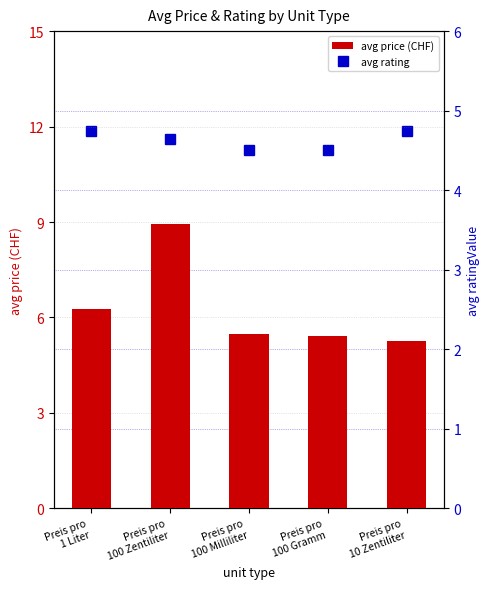

The avg price (CHF) series shows 5.2 at Preis pro
10 Zentiliter. True or false?

True